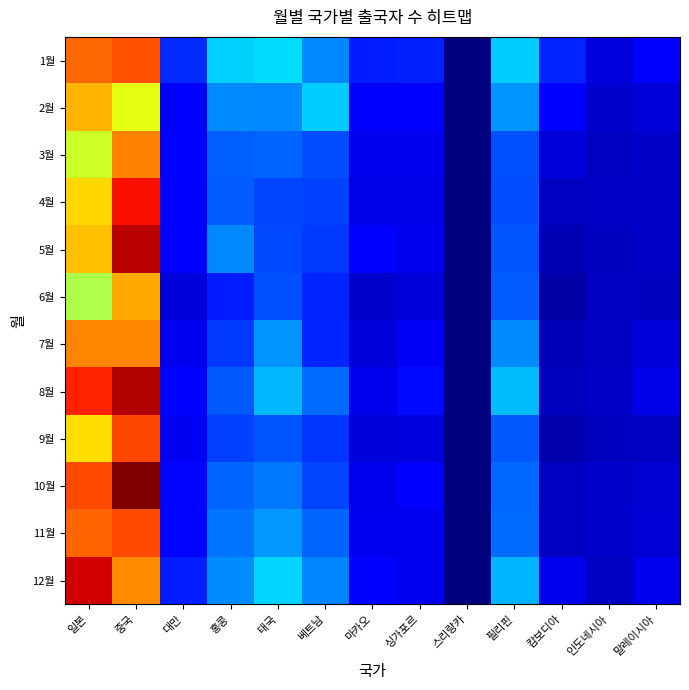

At how many categories does at least one series exceed 217762?

2